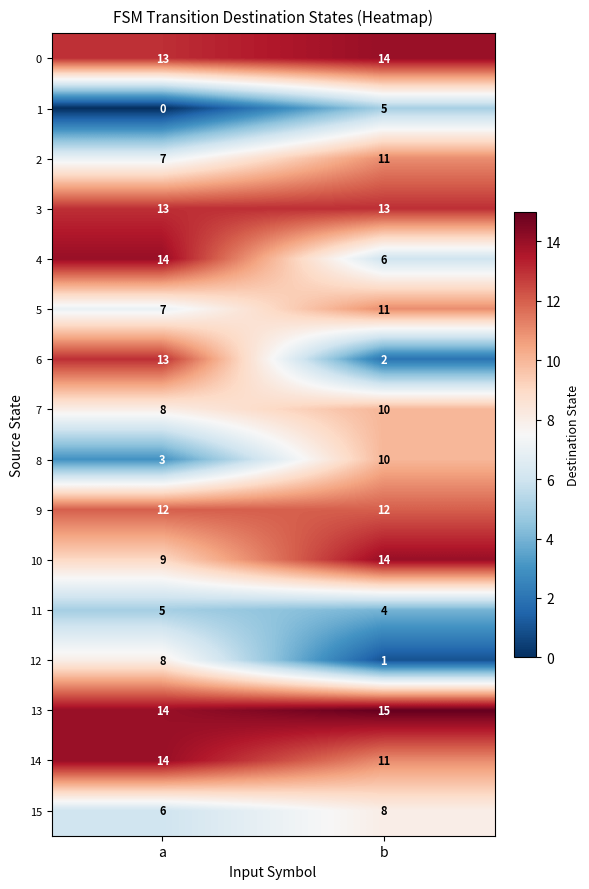

What is the approximate value of 9 at a?

12